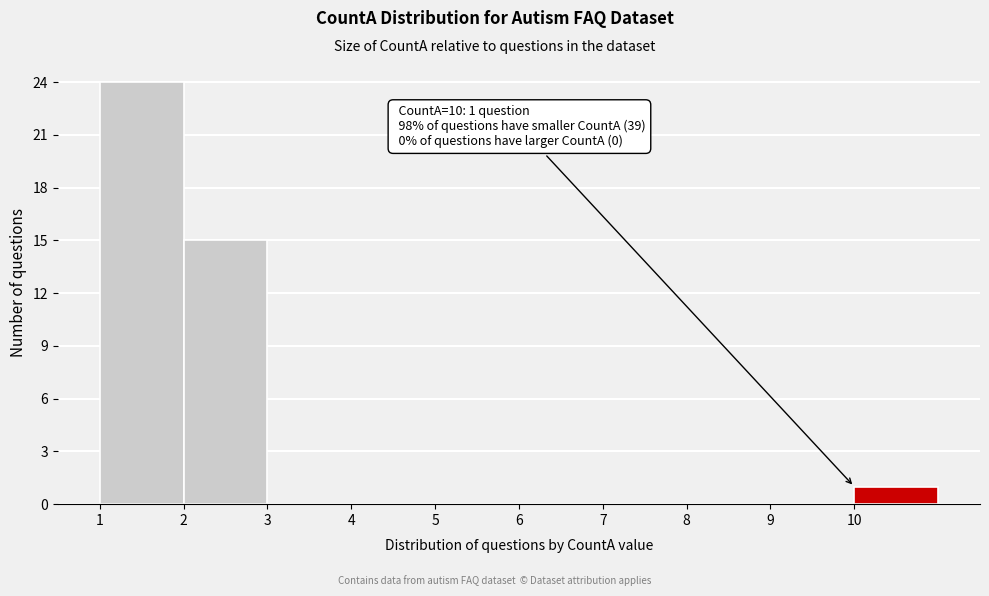

Over which range of the x-axis is the bar tallest?

1 to 2